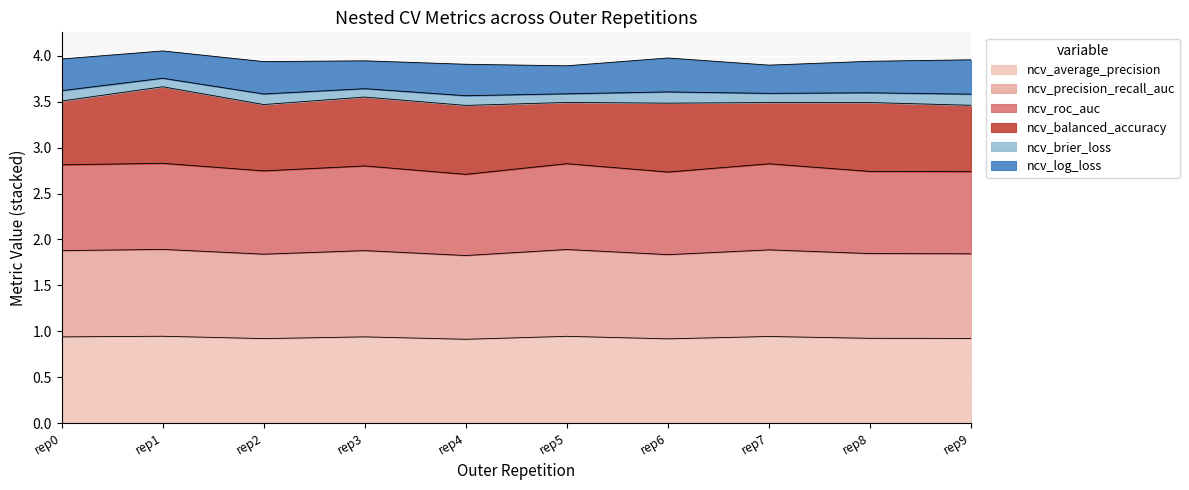

Does the chart display data point markers on the line(s)?

No